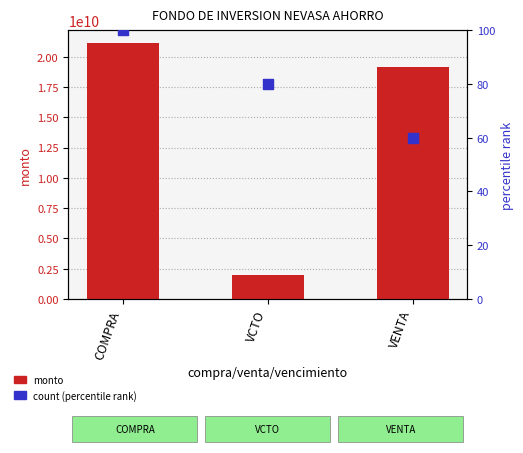

Which series contains the lowest Y value?

count (percentile)